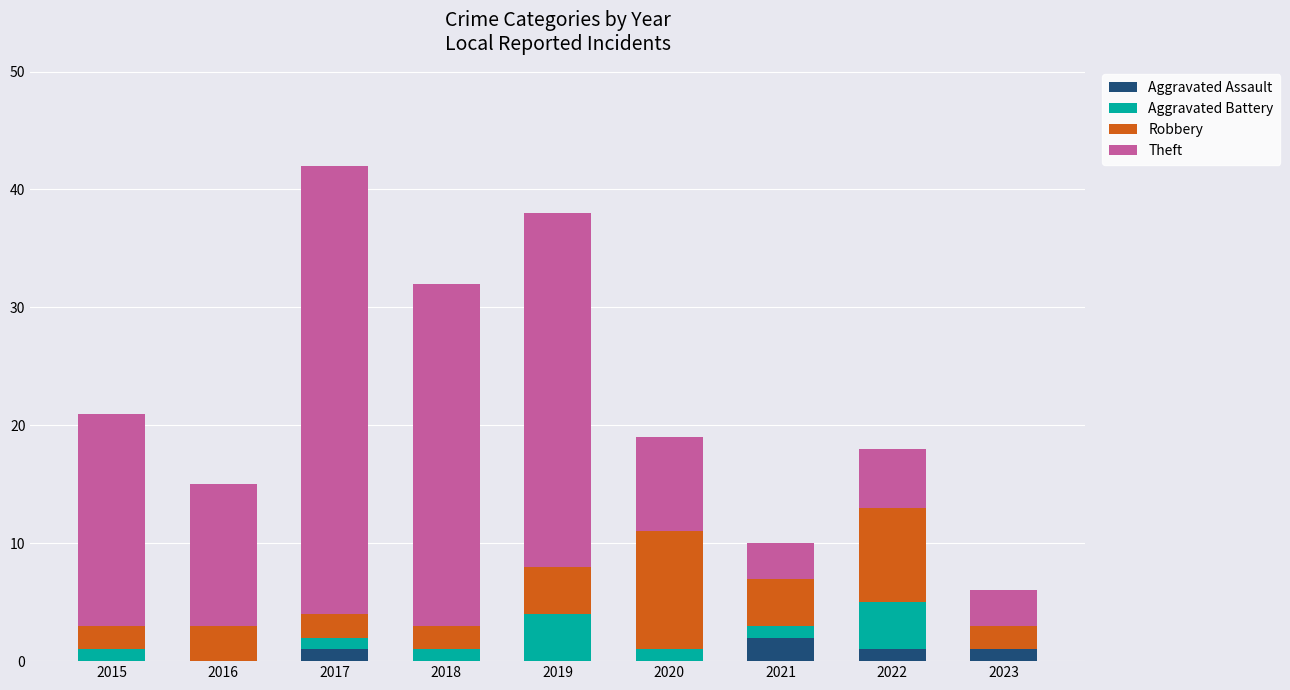

What is the sum of the Aggravated Battery values at 2023 and 2018?

1